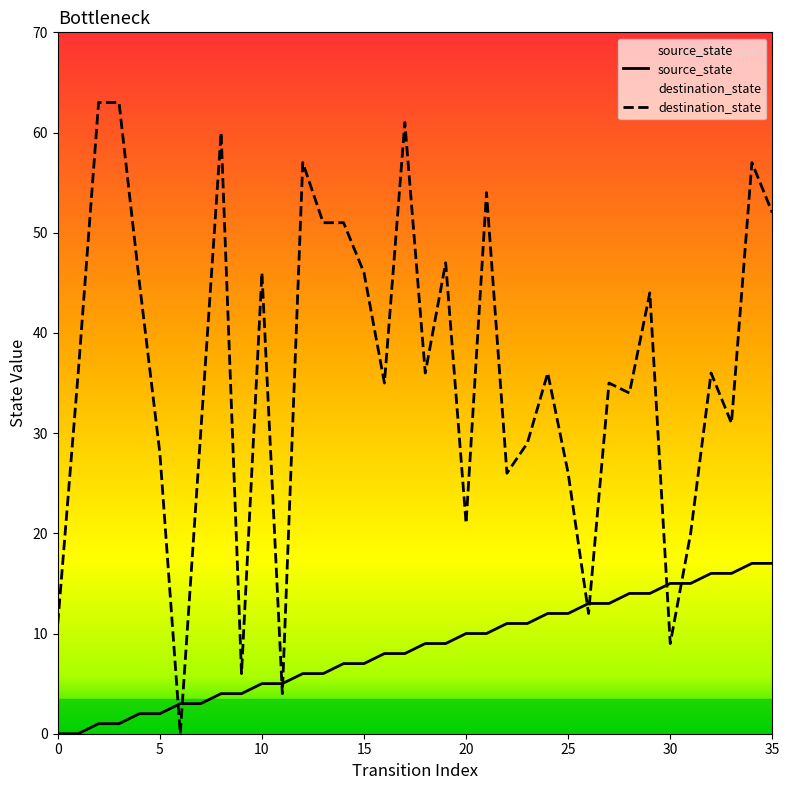

True or false: destination_state has a value of 46 at 15.

True